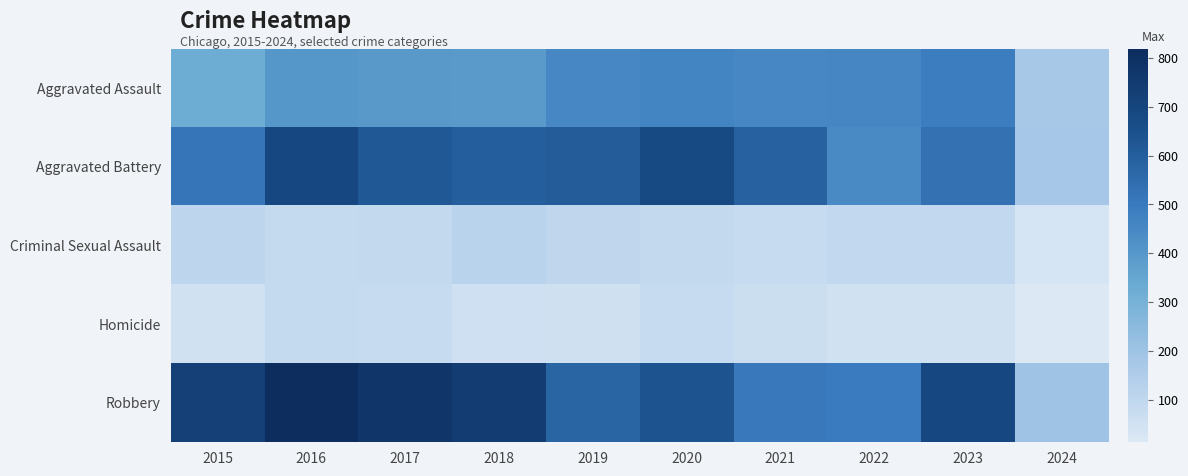

What is the total value across all series at 2018?

1912